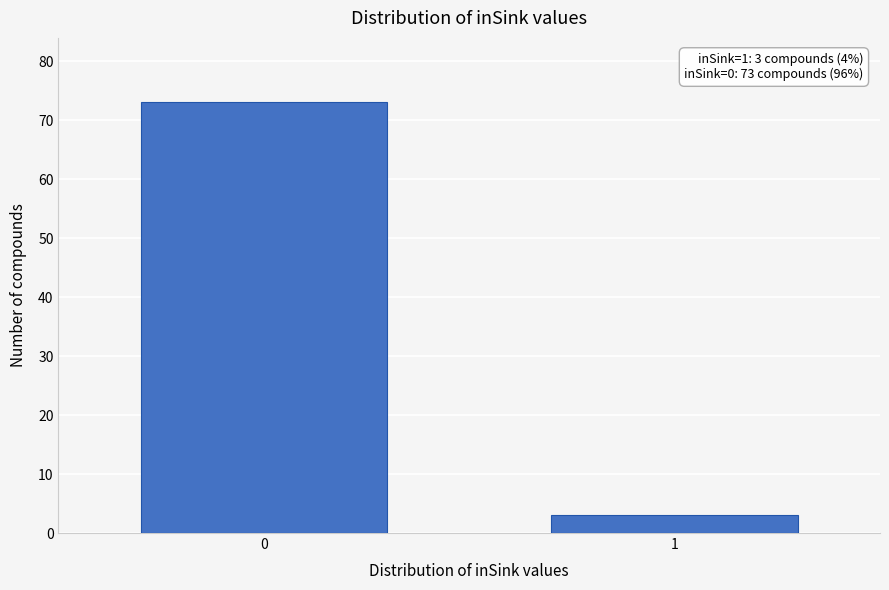

Reading left to right, extract all data points from this chart.

73	3